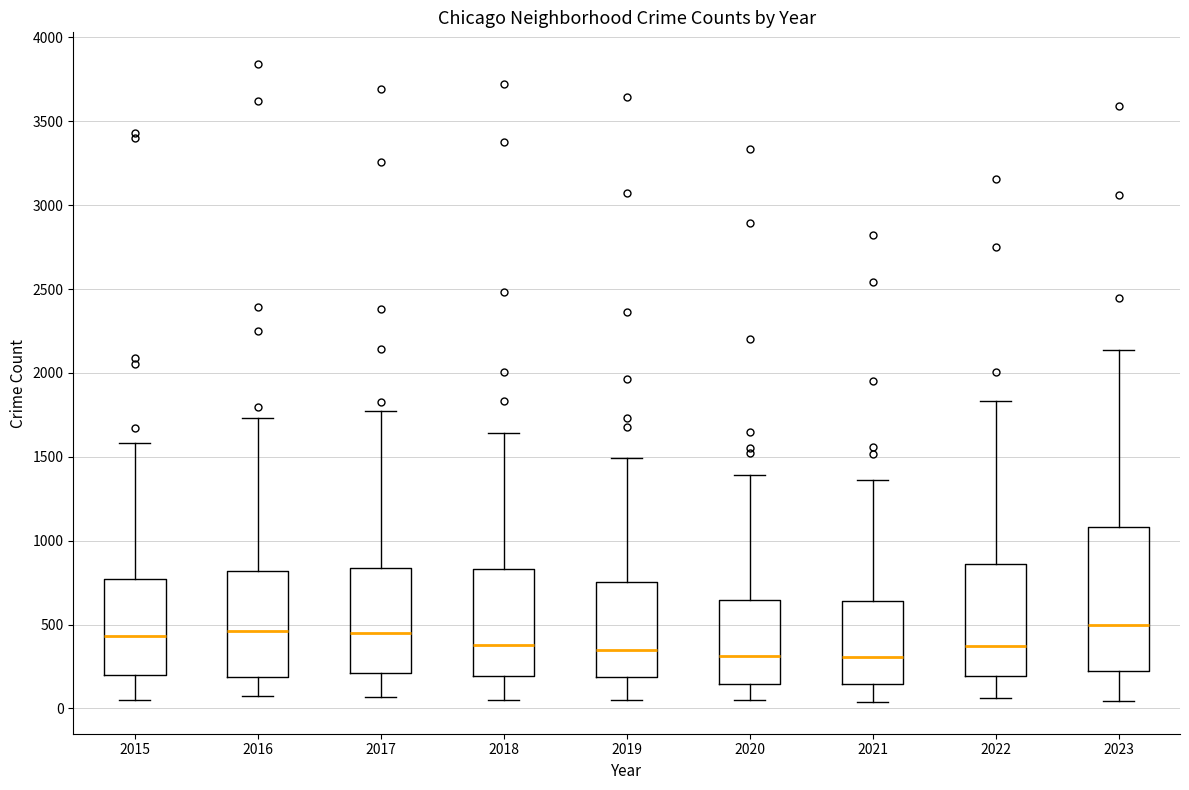

Comparing the boxes themselves (not the whiskers), which one is the tallest?

2023